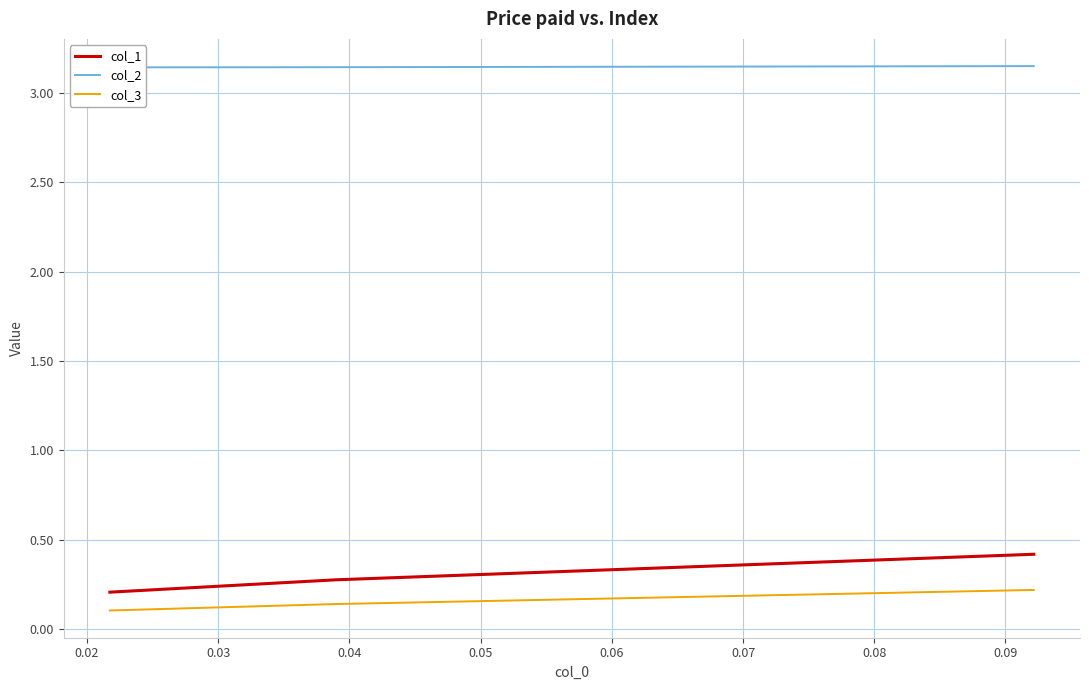

What is the value of the col_2 point at the 1st from the left?

3.1